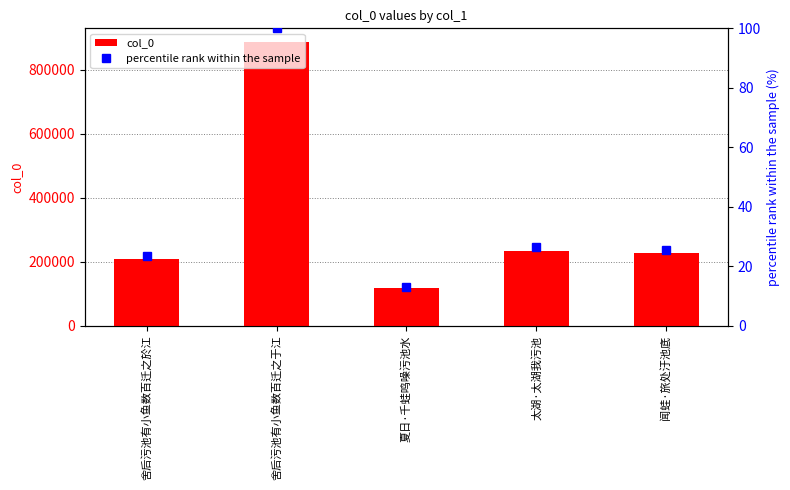

What is the minimum value for percentile rank within the sample?

13.1